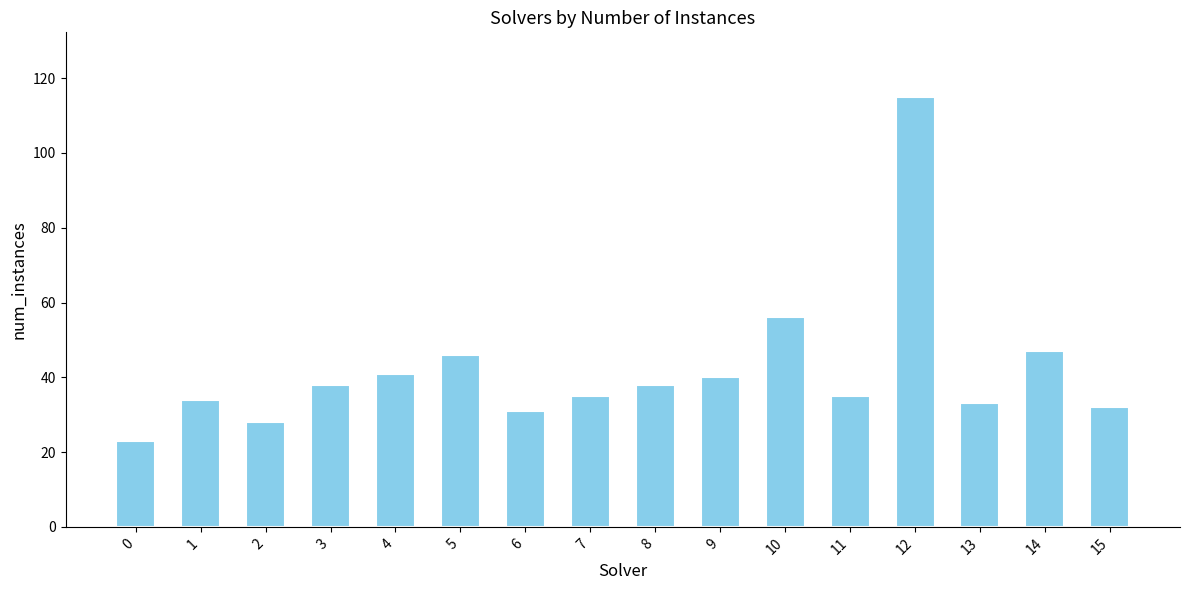

How many values are below 38?

8